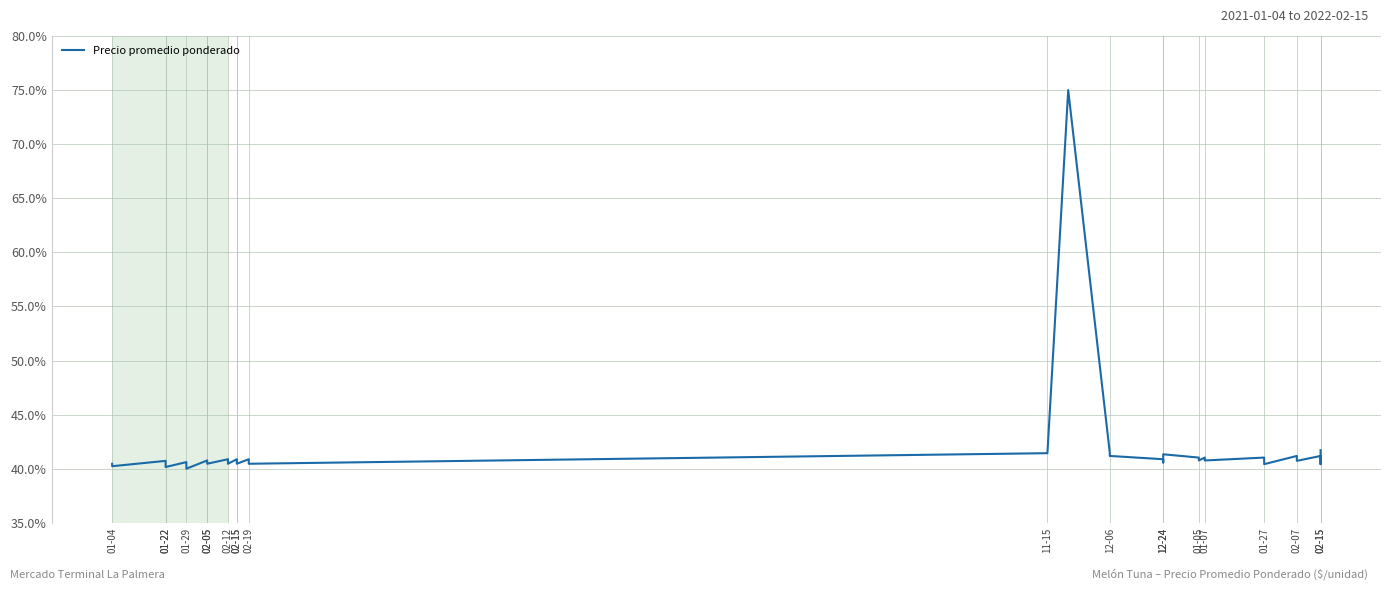

The value at 02-15 is 73.4. True or false?

False